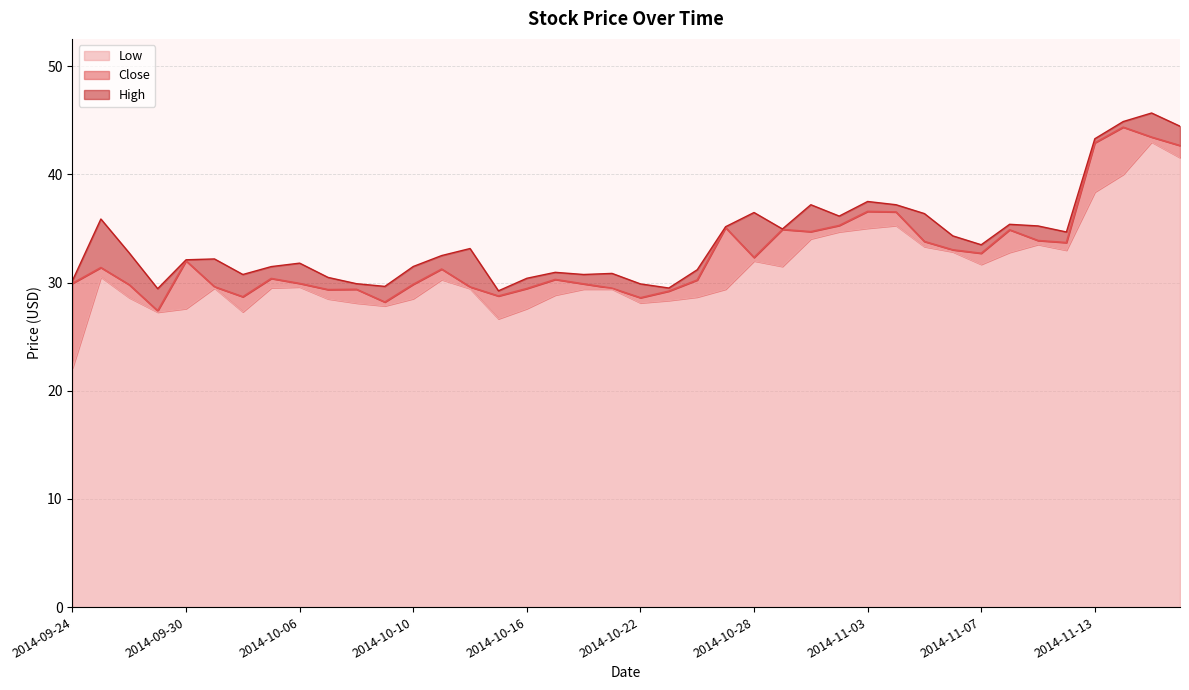

Which series changed the most between 2014-10-03 and 2014-10-15?

Low